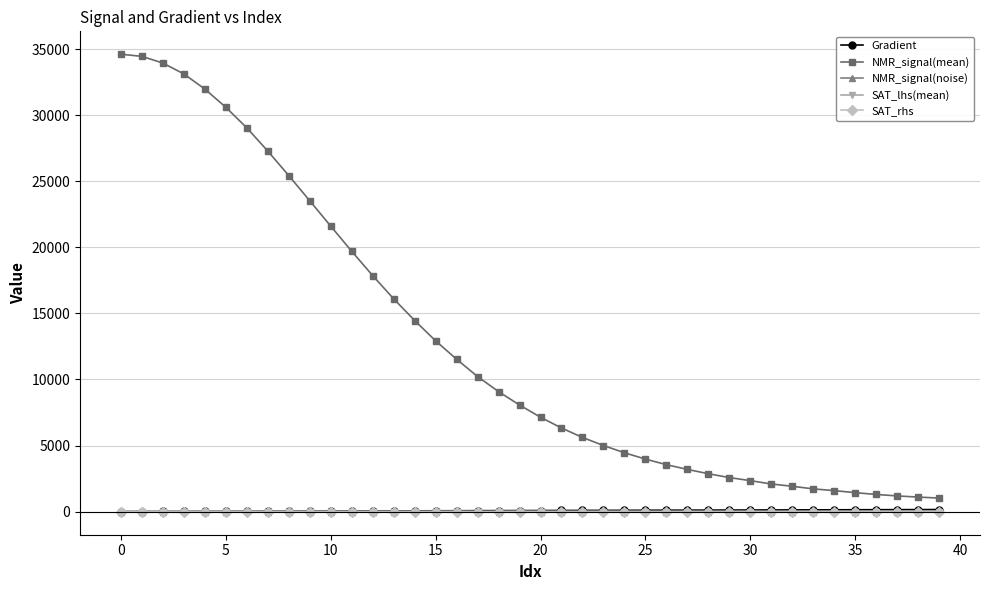

Which series has the largest range (max minus min)?

NMR_signal(mean)